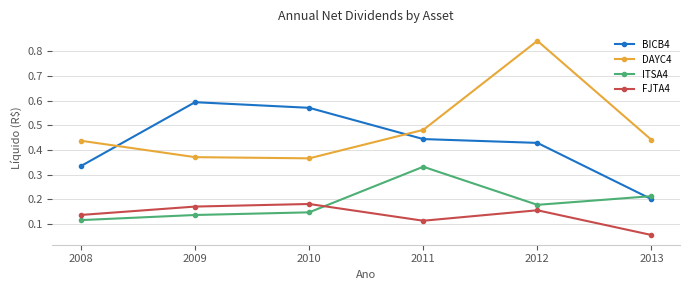

Where is the first local maximum for DAYC4?

2012